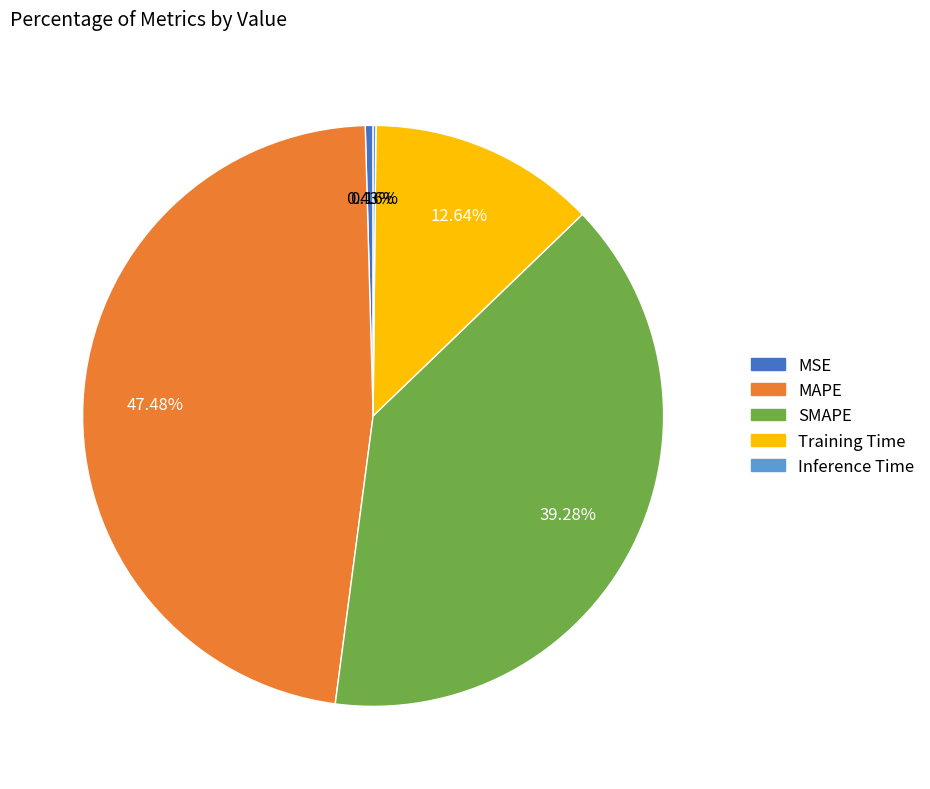

Which has a higher value, SMAPE or MAPE?

MAPE